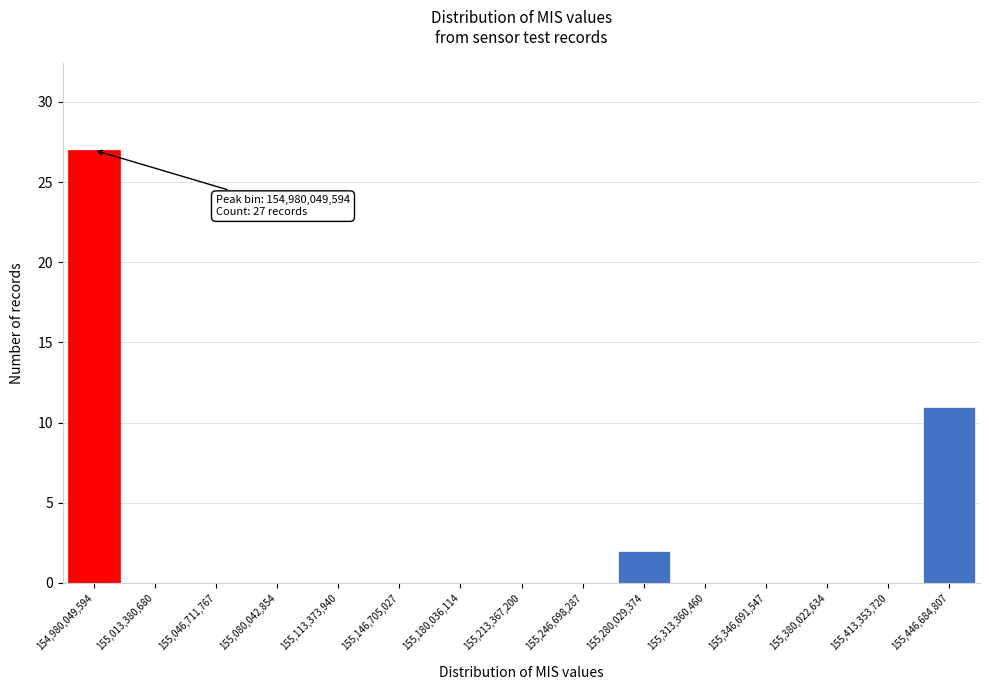

Reading left to right, what are all the values shown in this chart?

154,980,049,594=27	155,013,380,680=0	155,046,711,767=0	155,080,042,854=0	155,113,373,940=0	155,146,705,027=0	155,180,036,114=0	155,213,367,200=0	155,246,698,287=0	155,280,029,374=2	155,313,360,460=0	155,346,691,547=0	155,380,022,634=0	155,413,353,720=0	155,446,684,807=11